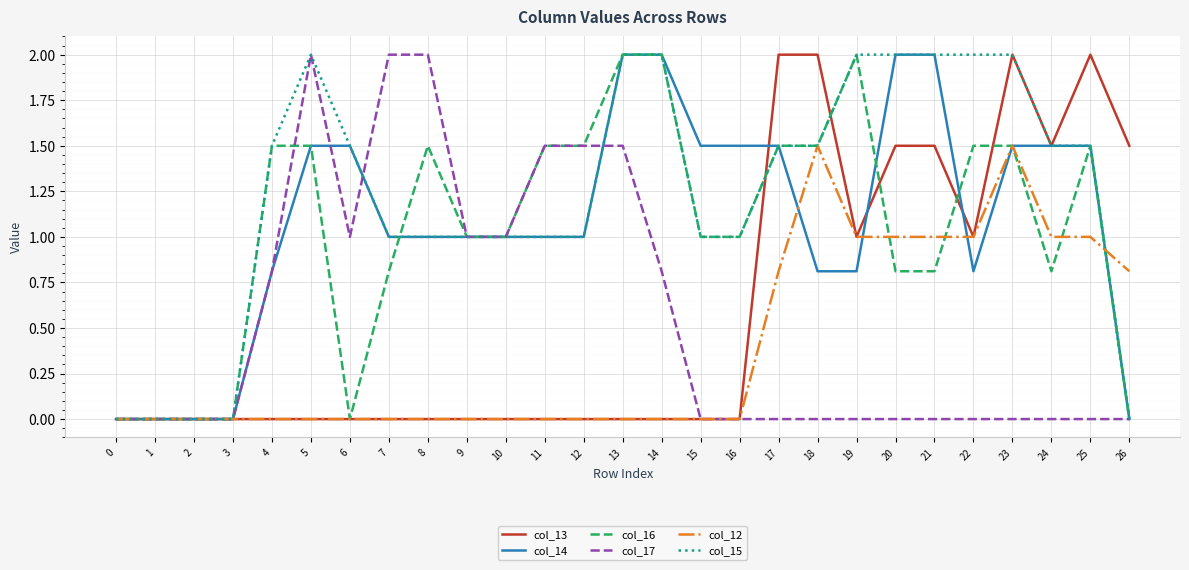

What is the maximum value for col_15?

2.0